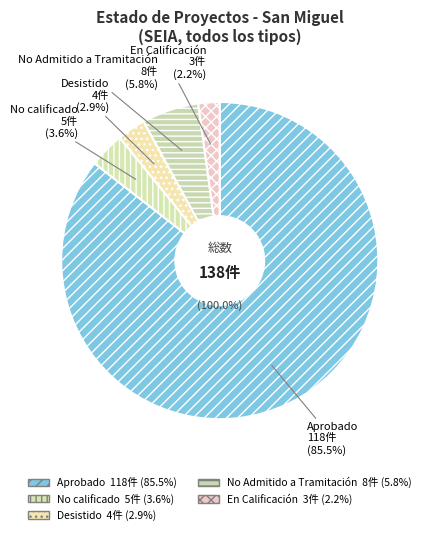

Is DIA the majority of the pie?

Yes